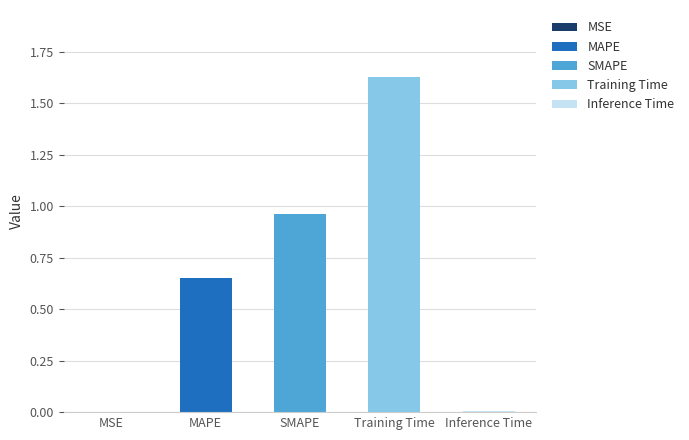

The value at SMAPE is 1.0. True or false?

True